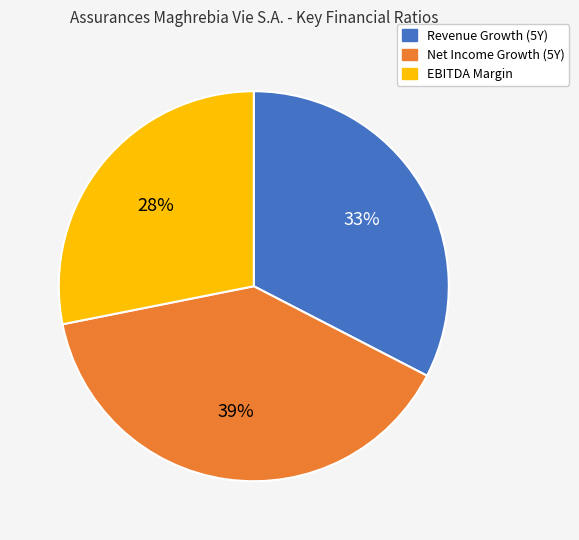

True or false: Revenue Growth (5Y) accounts for 25% of the total.

False